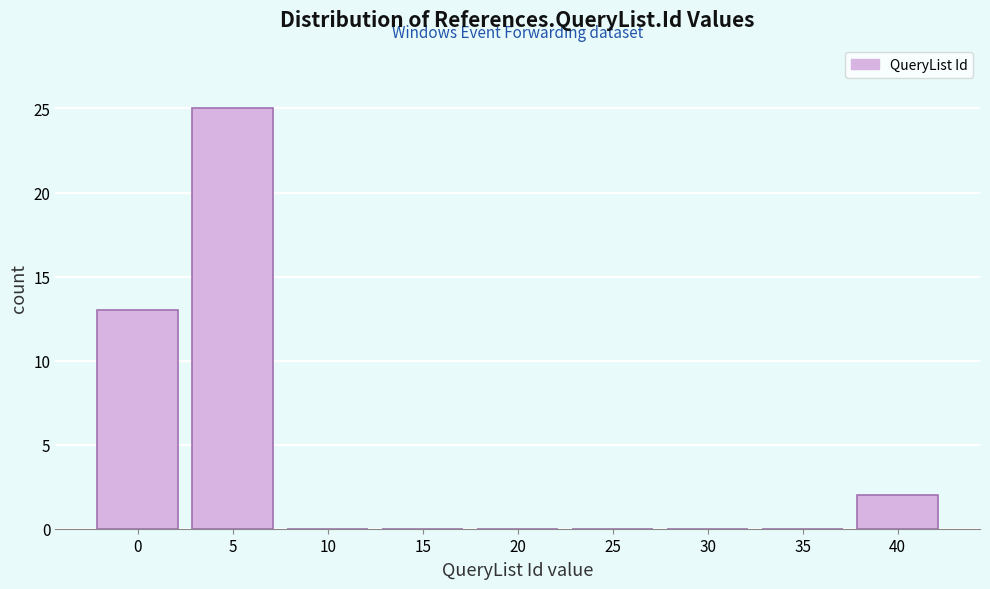

Reading left to right, transcribe all the data shown in this chart.

0=13	5=25	10=0	15=0	20=0	25=0	30=0	35=0	40=2